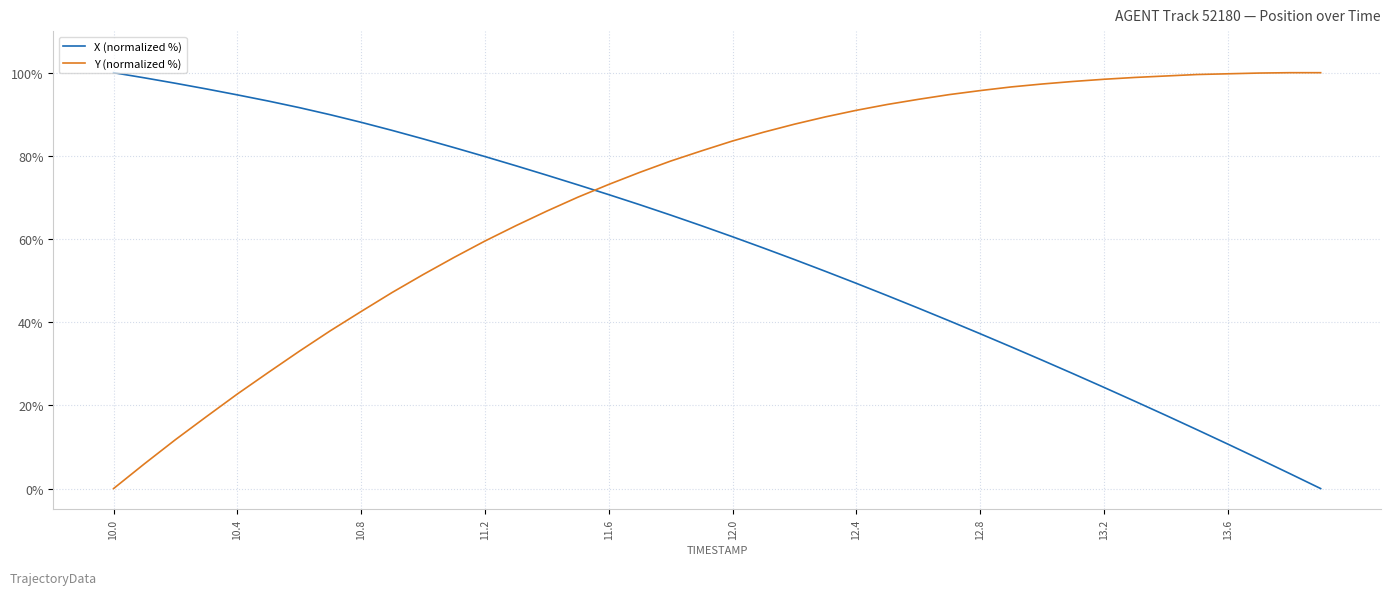

List the series in order of their overall mean, highest first.

Y (normalized %), X (normalized %)